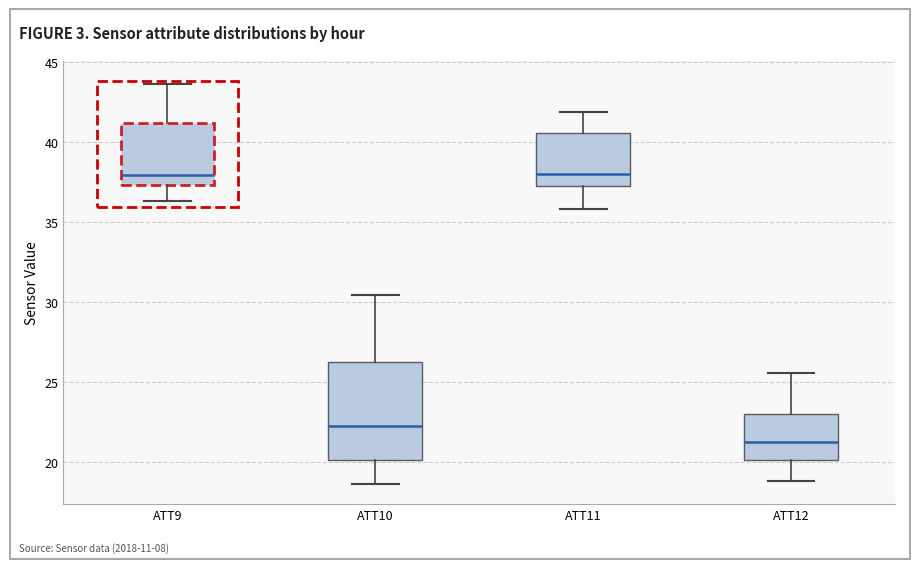

Reading left to right, transcribe this box plot: for each box, give where its median line is, the range the box spans, and where its two whiskers end, as read against the y-axis. The values are not printed on the chart, so give them approximately, as read against the axis.

ATT9: median 38.0, box 37.5 to 41.0, whiskers 36.5 to 43.5
ATT10: median 22.5, box 20.0 to 26.5, whiskers 18.5 to 30.5
ATT11: median 38.0, box 37.5 to 40.5, whiskers 36.0 to 42.0
ATT12: median 21.5, box 20.0 to 23.0, whiskers 19.0 to 25.5